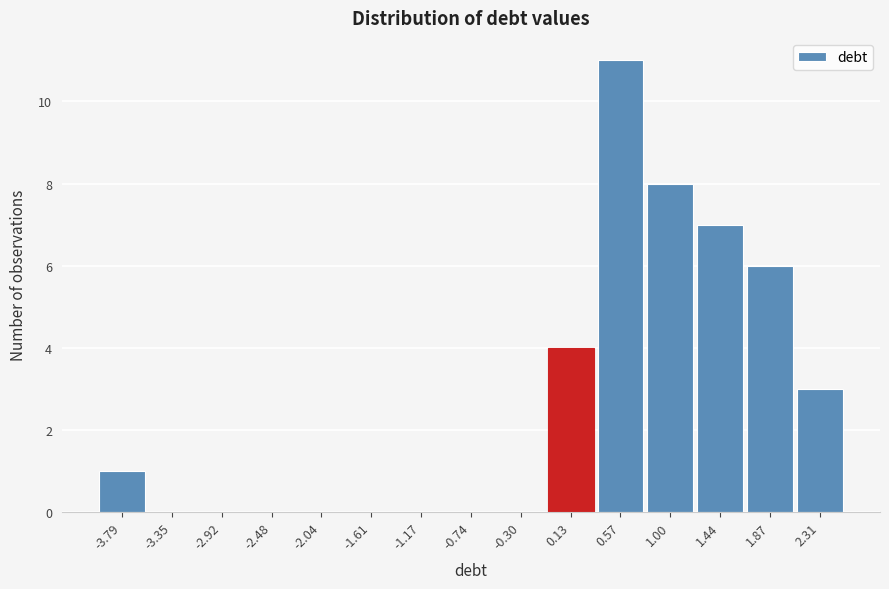

Reading left to right, list every bar in this chart as the range it spans on the x-axis followed by its height. Neither the bar edges nor the heights are printed on the chart, so give them approximately, as read against the axes.

-4.00 to -3.55: 1
-3.55 to -3.15: 0
-3.15 to -2.70: 0
-2.70 to -2.25: 0
-2.25 to -1.85: 0
-1.85 to -1.40: 0
-1.40 to -0.95: 0
-0.95 to -0.50: 0
-0.50 to -0.10: 0
-0.10 to 0.35: 4
0.35 to 0.80: 11
0.80 to 1.20: 8
1.20 to 1.65: 7
1.65 to 2.10: 6
2.10 to 2.55: 3